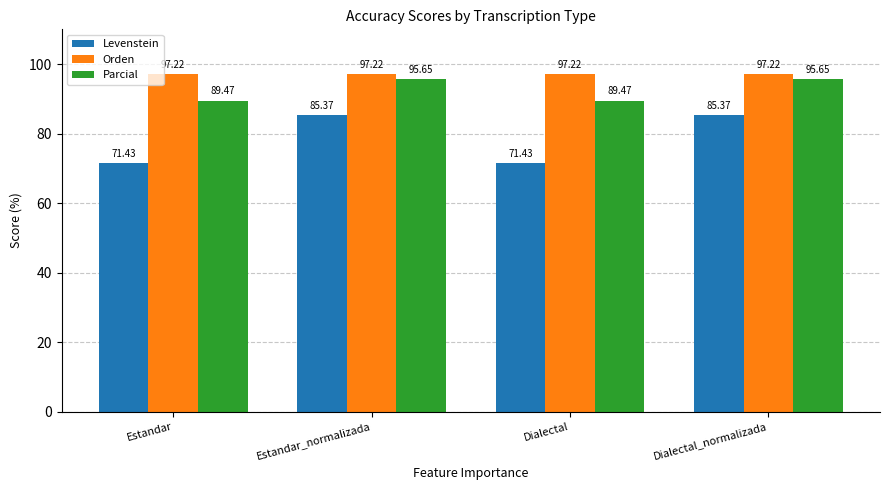

How many bars are there in each group?

3